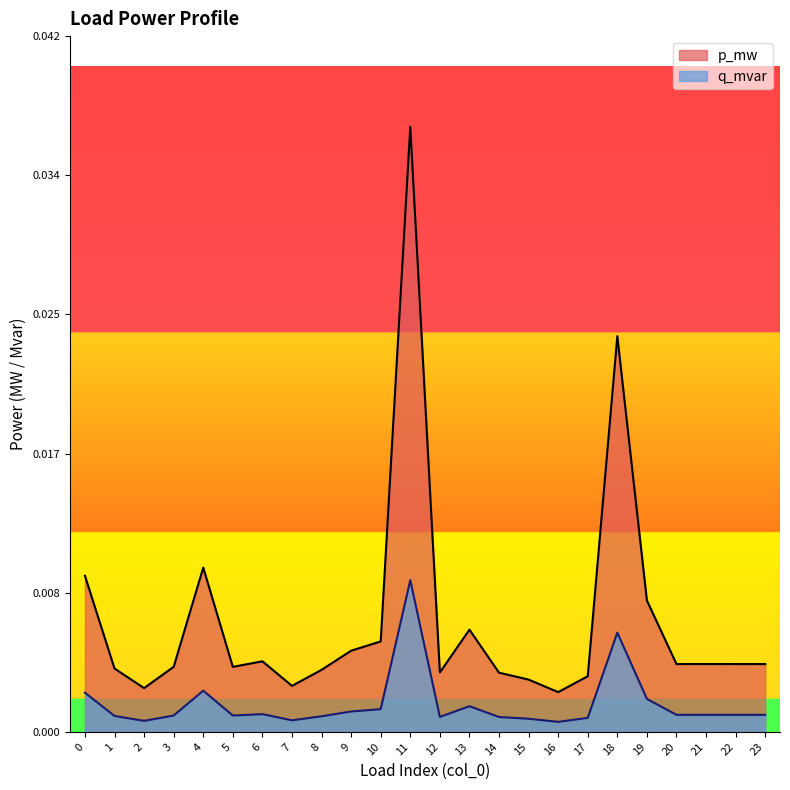

Where is the first local minimum for p_mw?

2